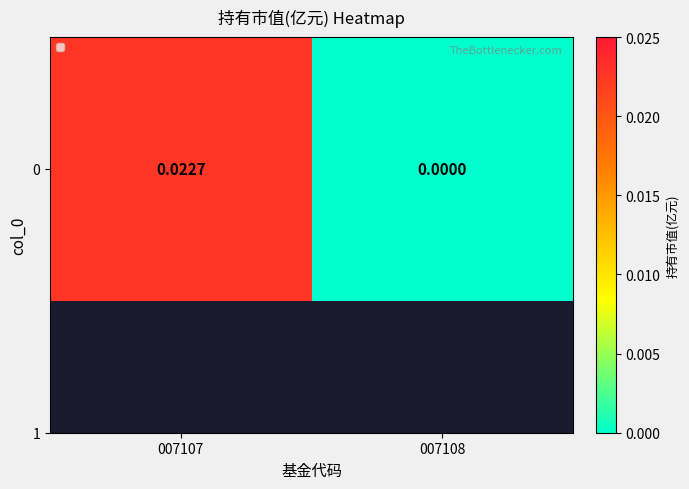

Rank the categories by value from lowest to highest.

007108, 007107